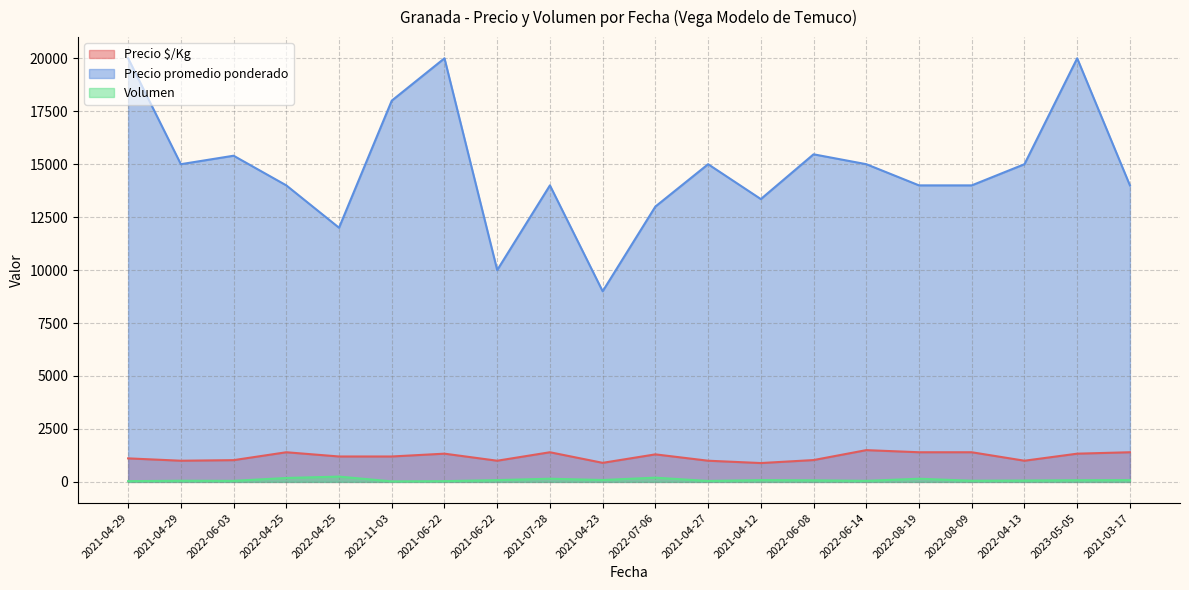

What is the difference between the second highest and minimum values in the Volumen series?

175